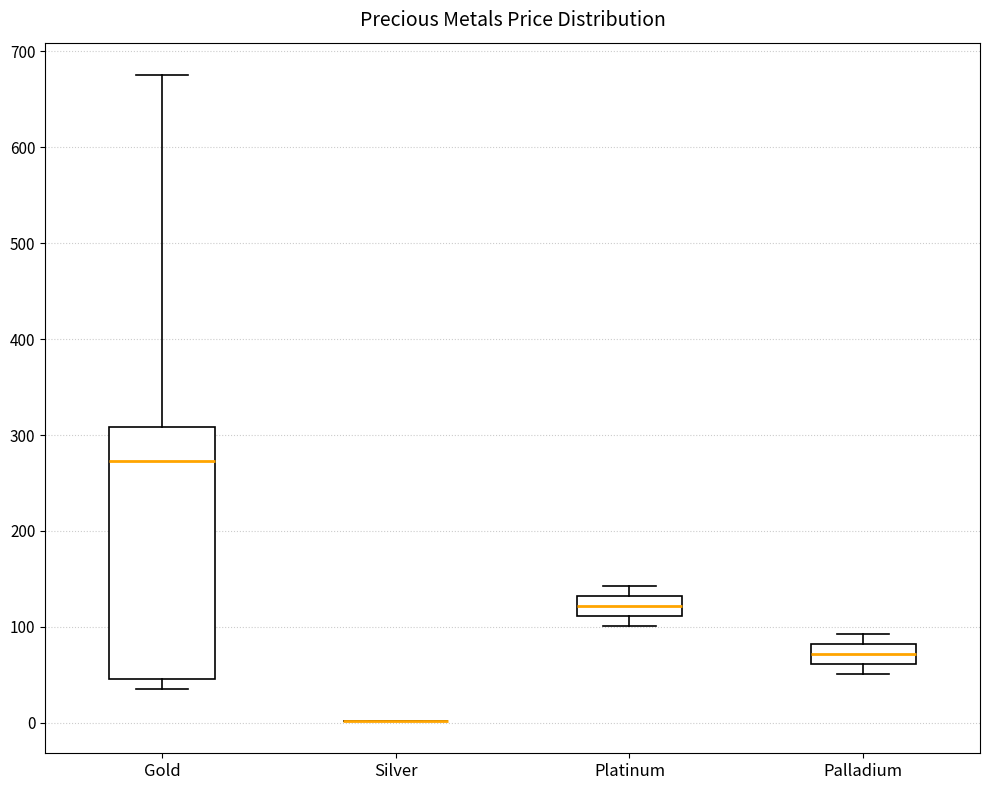

Reading left to right, read every box against the y-axis: the position of its median line, the range the box covers, and the ends of its whiskers. The values are not printed on the chart, so give them approximately, as read against the axis.

Gold: median 270, box 50 to 310, whiskers 40 to 680
Silver: box collapsed to a line at 0, whiskers 0 to 0
Platinum: median 120, box 110 to 130, whiskers 100 to 140
Palladium: median 70, box 60 to 80, whiskers 50 to 90